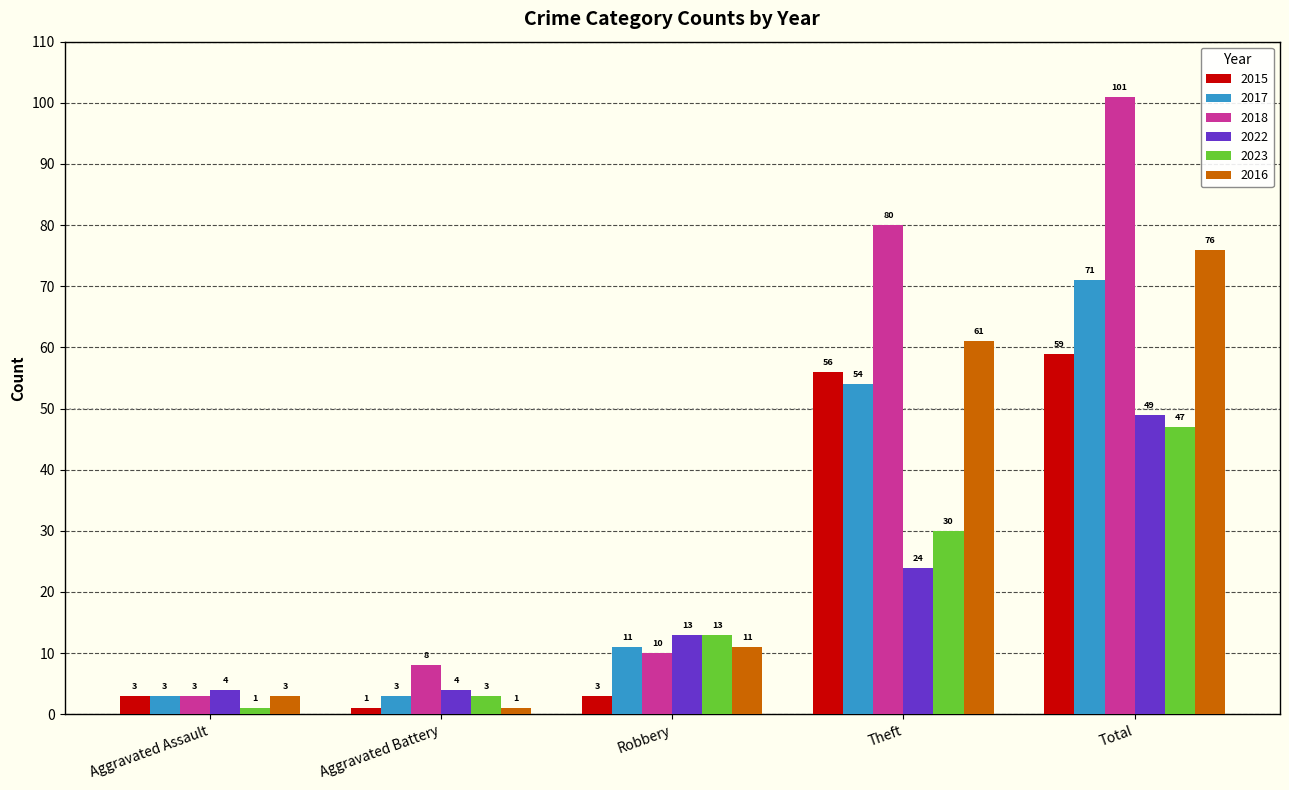

What is the label of the 5th bar from the right?

Aggravated Assault